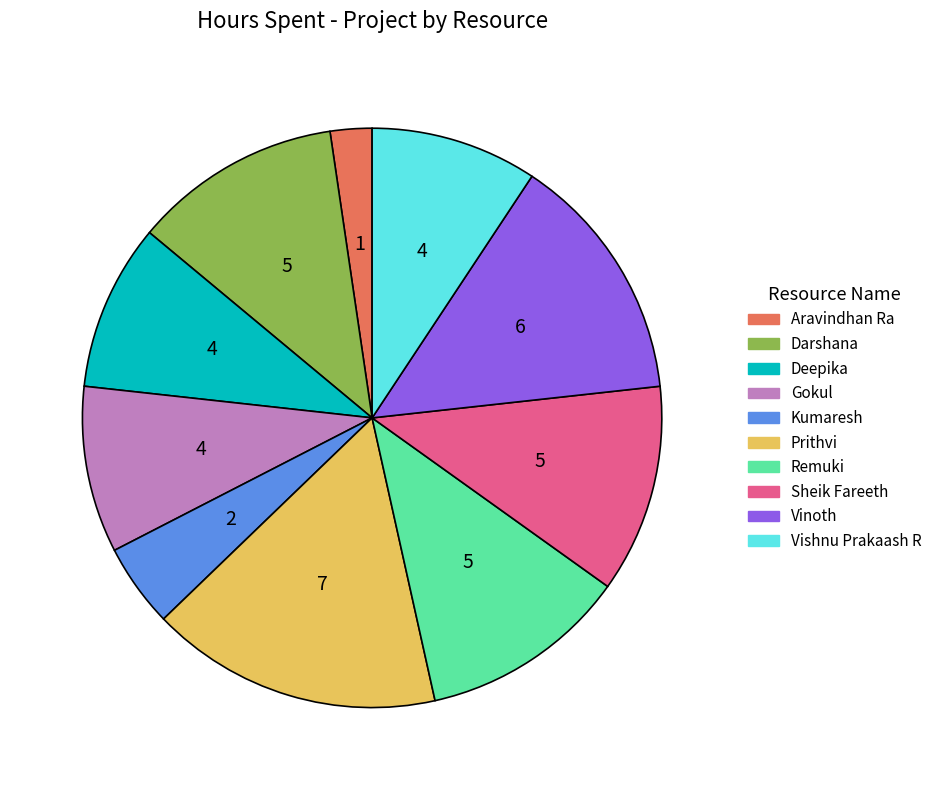

Approximately how many times larger is the value at Vinoth compared to Darshana?

1.2